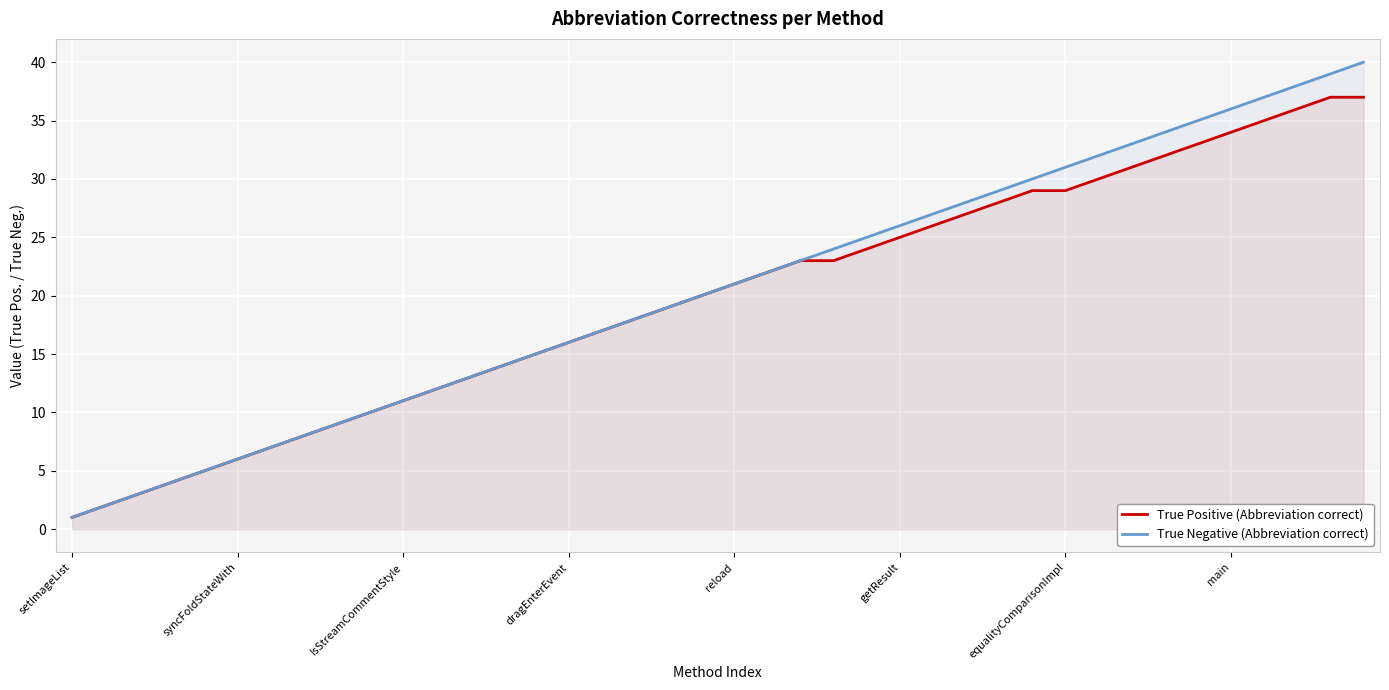

How many data points in True Negative (Abbreviation correct) are less than 21?

20